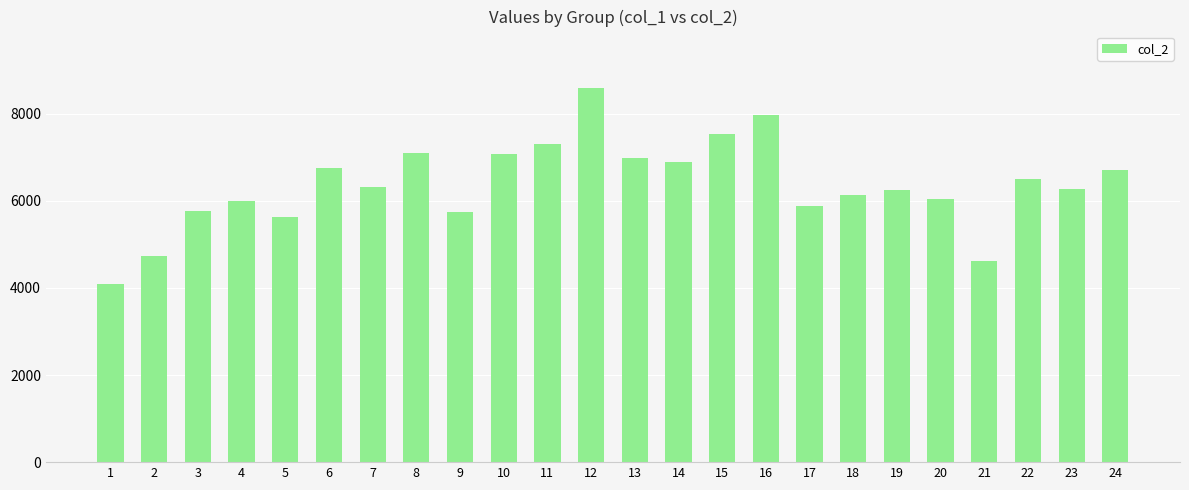

Which label corresponds to the smallest value in the chart?

1